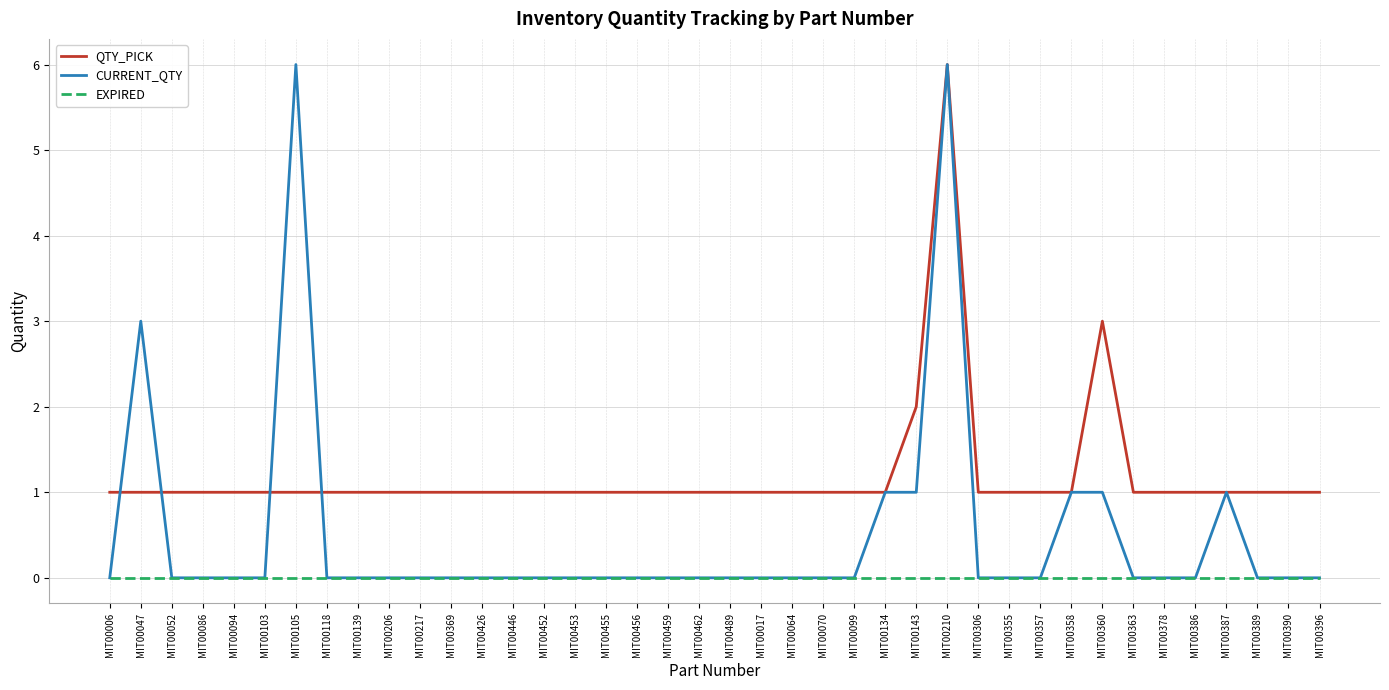

What is the highest value of the QTY_PICK series?

6